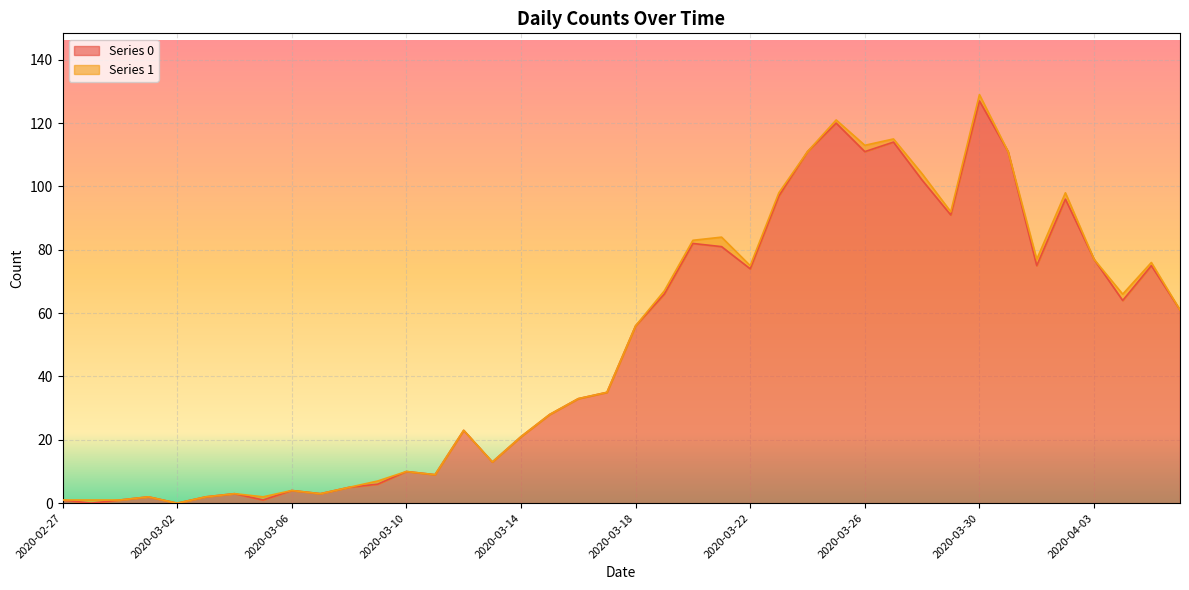

Reading left to right, transcribe all the data shown in this chart.

1	0	1	2	0	2	3	1	4	3	5	6	10	9	23	13	21	28	33	35	56	66	82	81	74	97	111	120	111	114	102	91	127	111	75	96	77	64	75	61